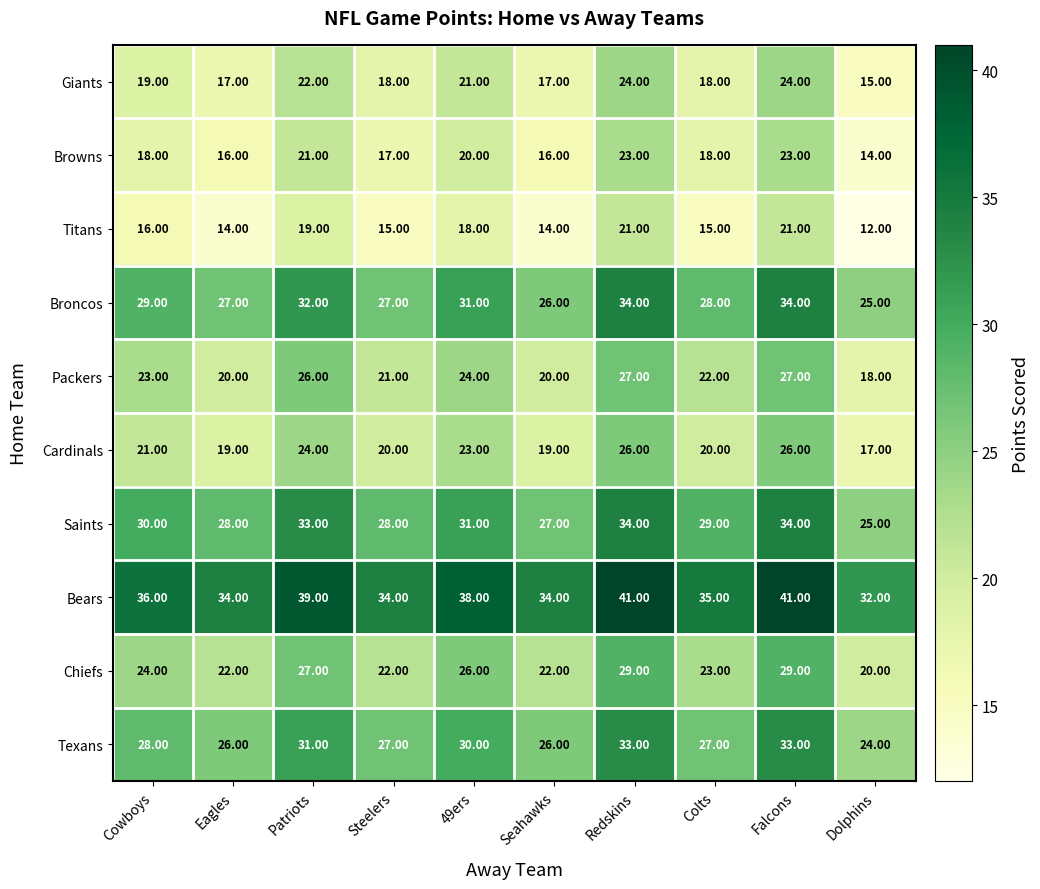

What is the sum of the Giants values at Falcons and Eagles?

41